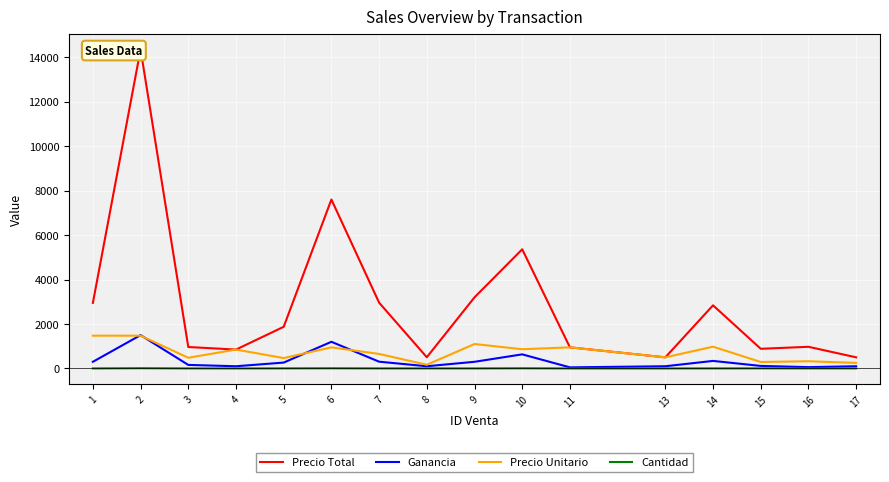

The value of Precio Total at 13 is 274. True or false?

False